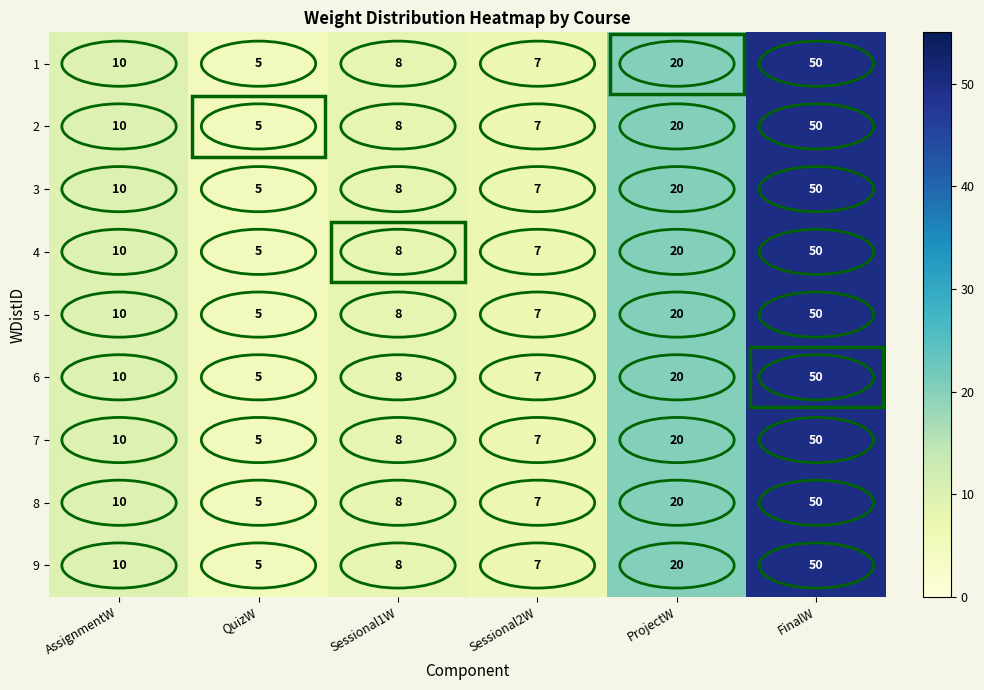

What is the approximate value of 7 at Sessional1W, to the nearest 10?

10